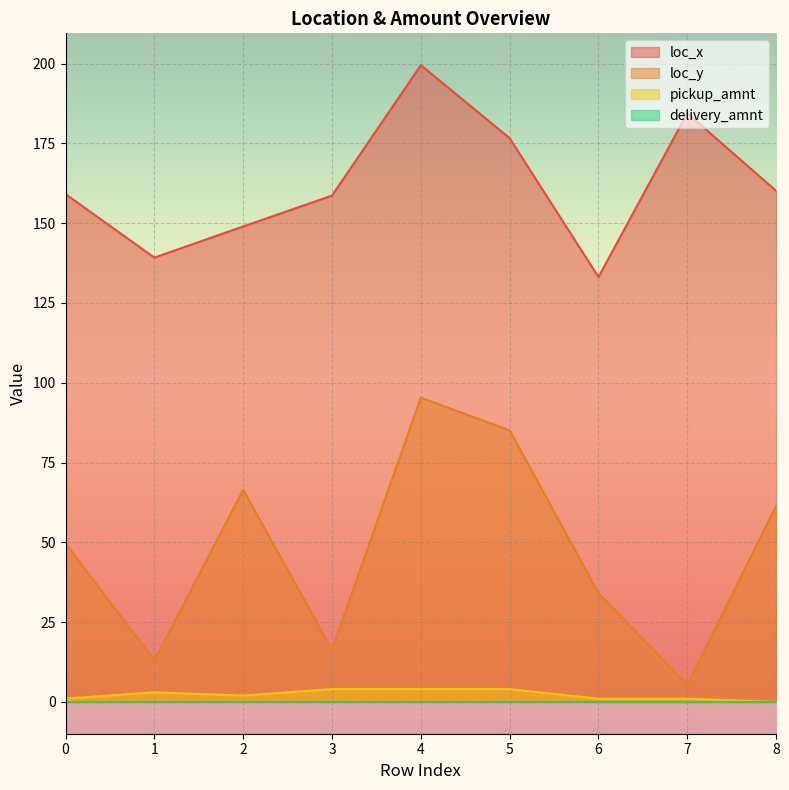

Which has a higher value, 1 or 6?

1